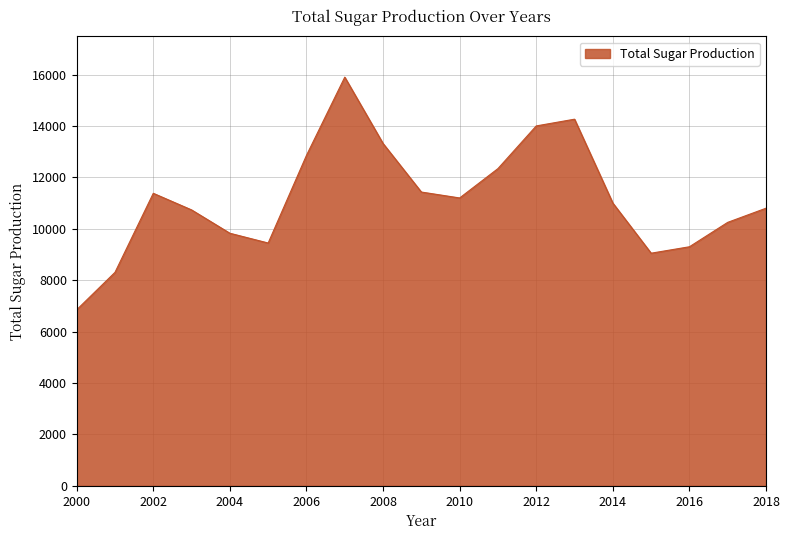

What is the difference between the maximum and minimum values?

9049